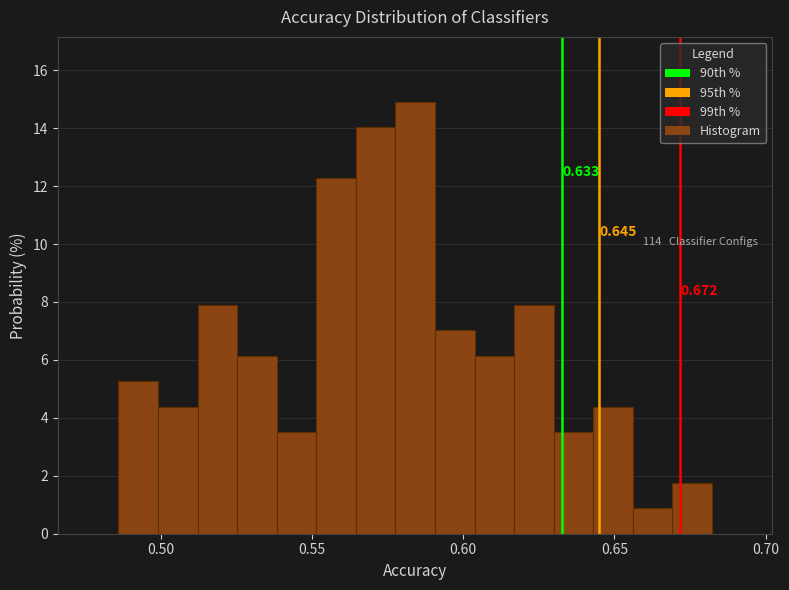

Read against the x-axis, roughly where is the centre of the tallest bar?

0.585